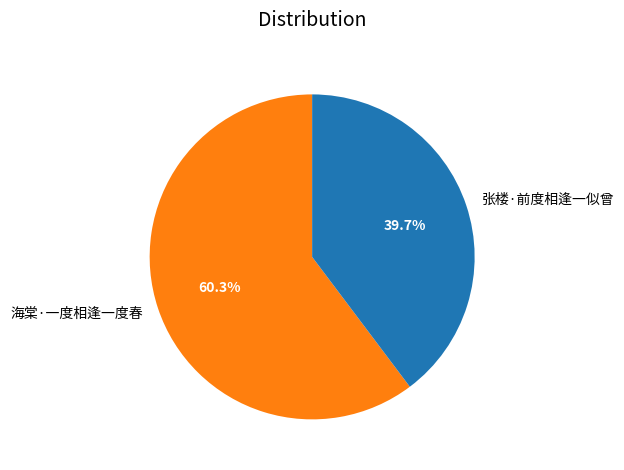

True or false: 海棠·一度相逢一度春 accounts for 46% of the total.

False